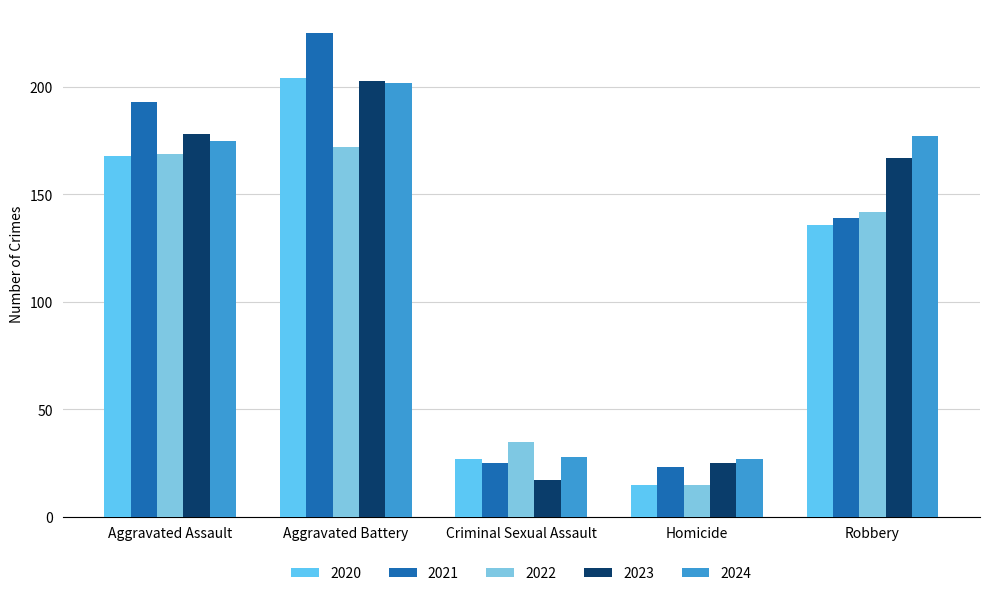

Is the value of 2021 at Aggravated Assault greater than the value of 2023 at Aggravated Assault?

Yes